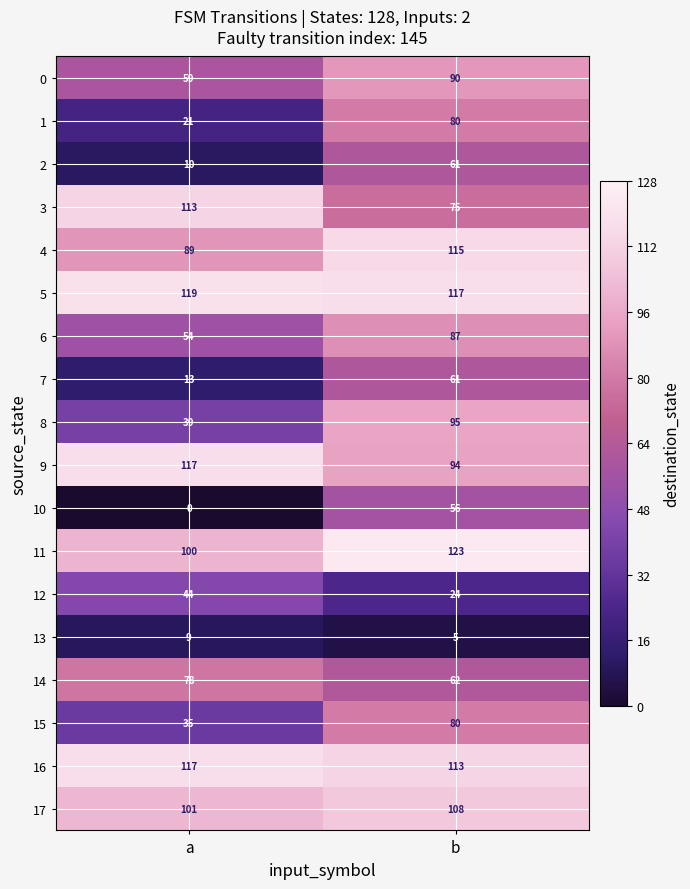

Read the 10 value at b, to the nearest 5.

55